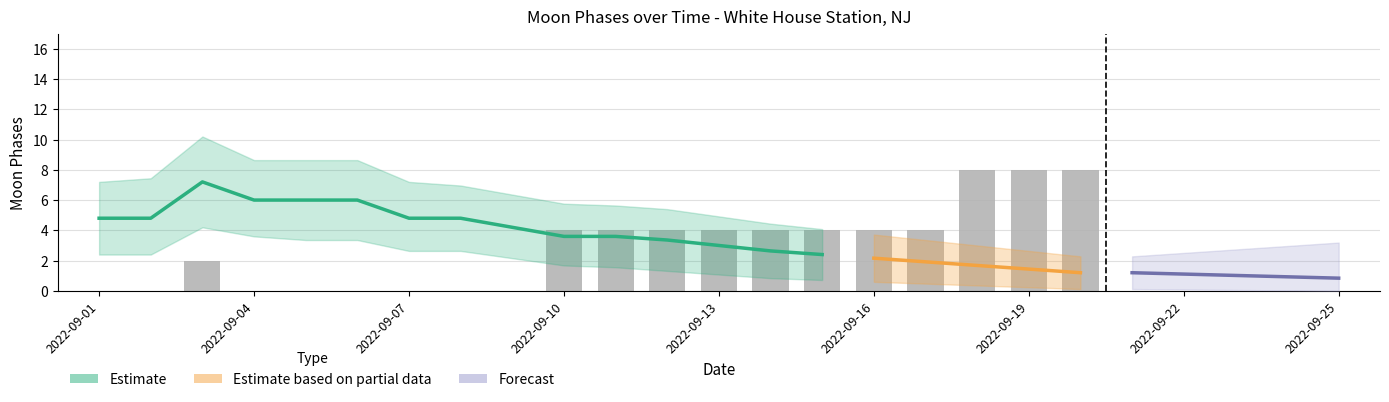

Reading right to left, extract all data points from this chart.

2022-09-20=8	2022-09-19=8	2022-09-18=8	2022-09-17=4	2022-09-16=4	2022-09-15=4	2022-09-14=4	2022-09-13=4	2022-09-12=4	2022-09-11=4	2022-09-10=4	2022-09-09=0	2022-09-08=0	2022-09-07=0	2022-09-06=0	2022-09-05=0	2022-09-04=0	2022-09-03=2	2022-09-02=0	2022-09-01=0